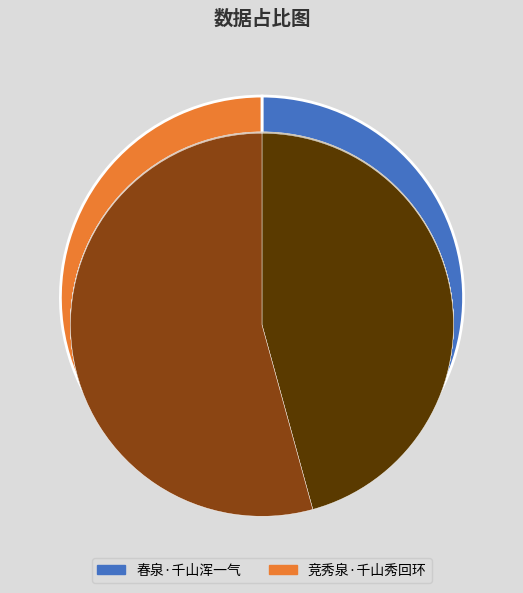

Combined, do 竞秀泉·千山秀回环 and 春泉·千山浑一气 account for over 50%?

Yes